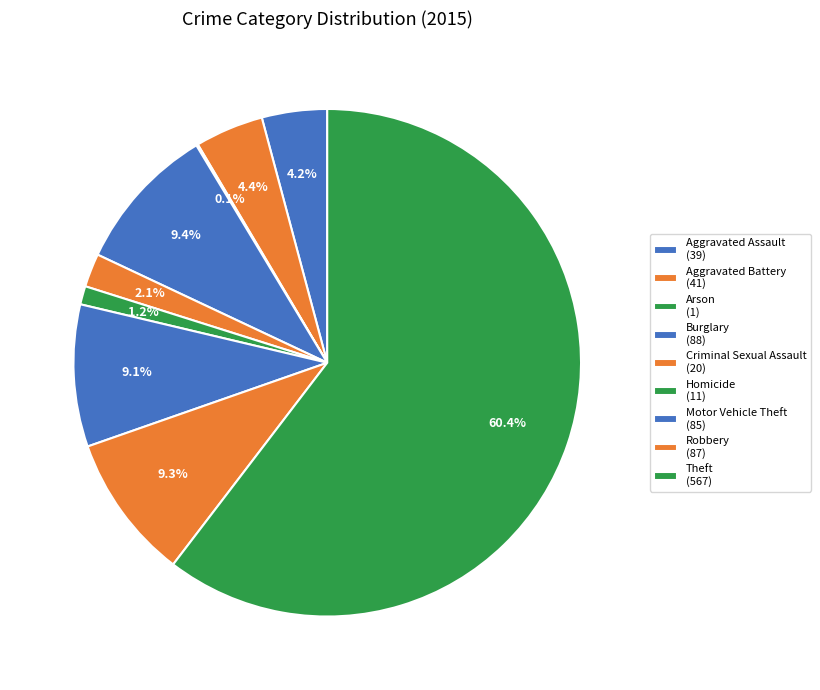

To the nearest percent, what percentage of the pie is Criminal Sexual Assault?

2%